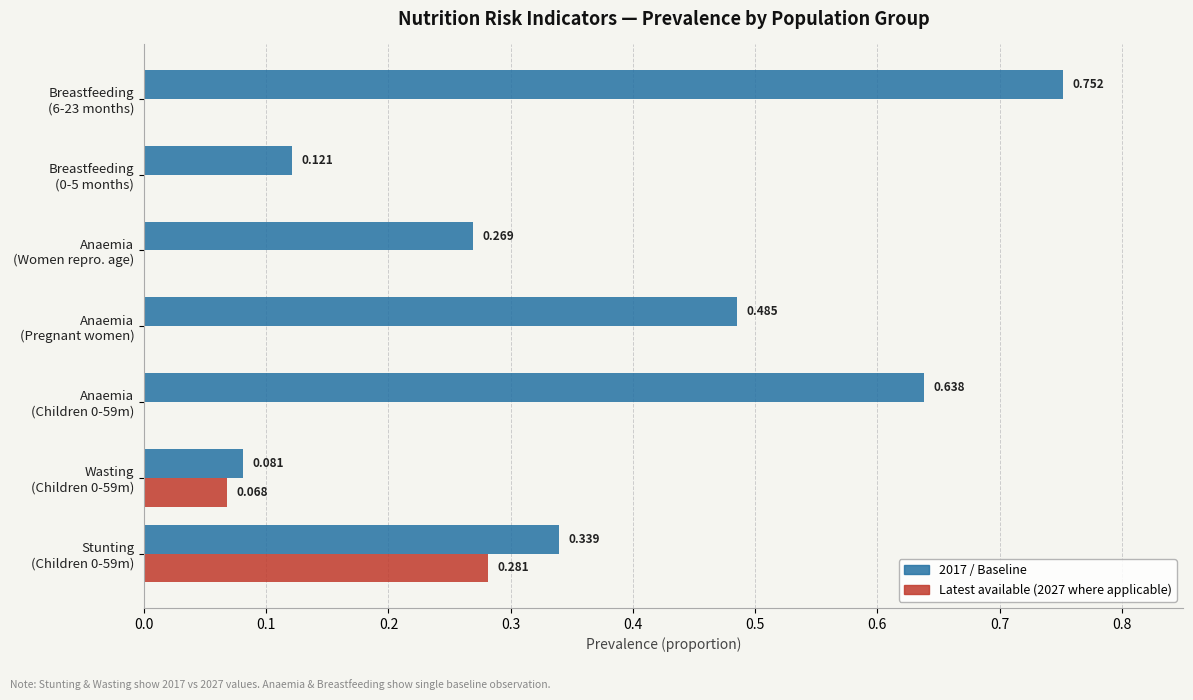

How many data points does each series have?

7